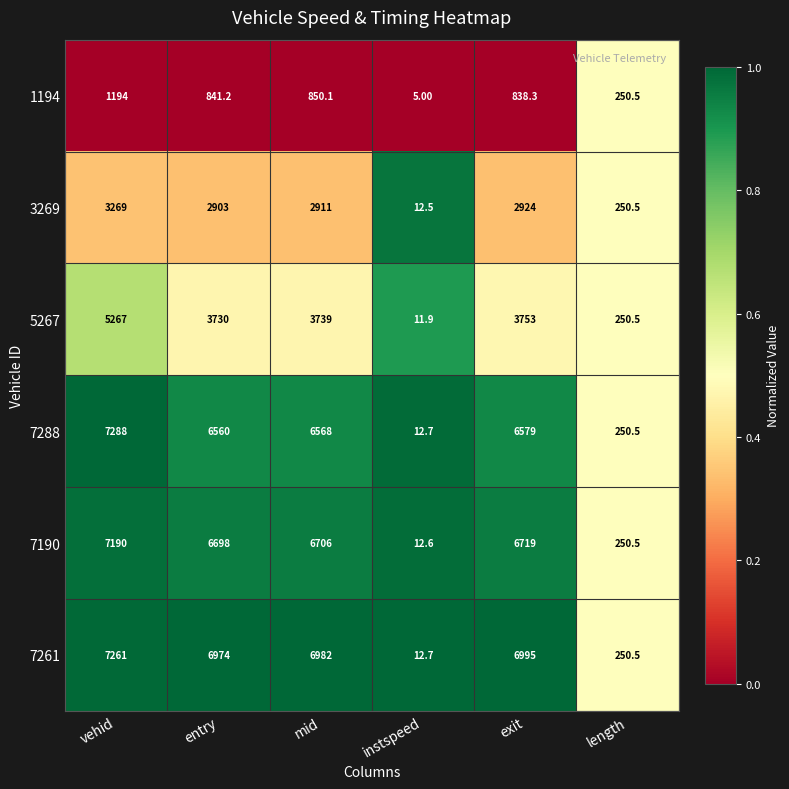

What is the difference between the 5267 values at instspeed and mid?

3727.1